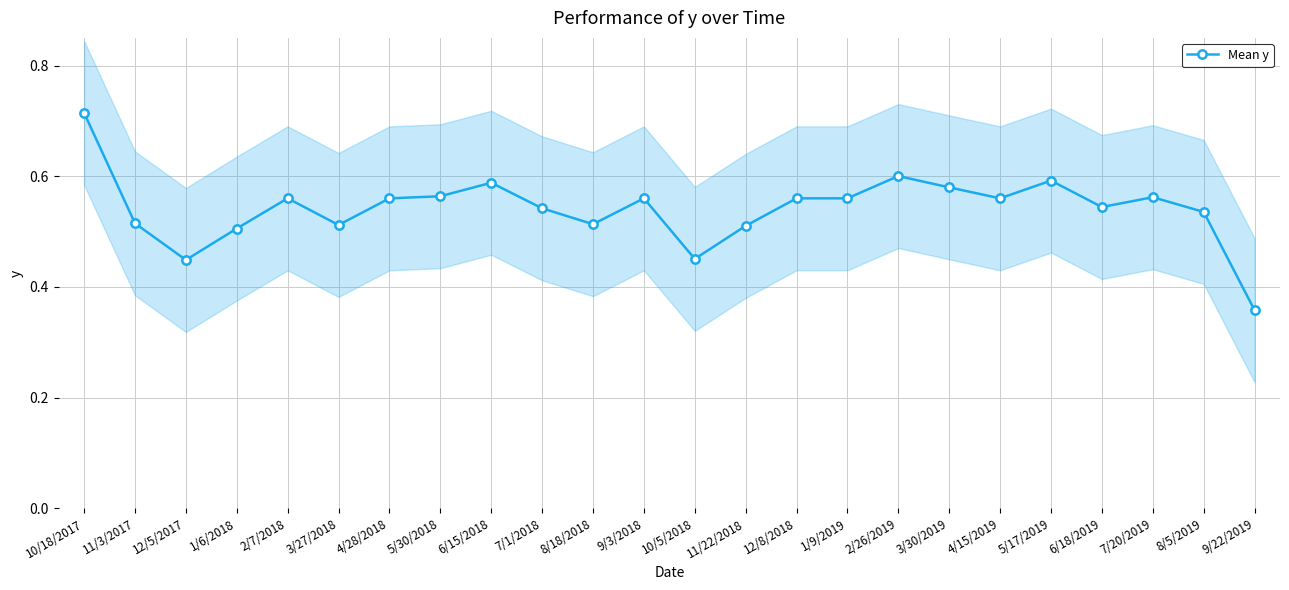

What is the label of the 2nd point from the left?

11/3/2017